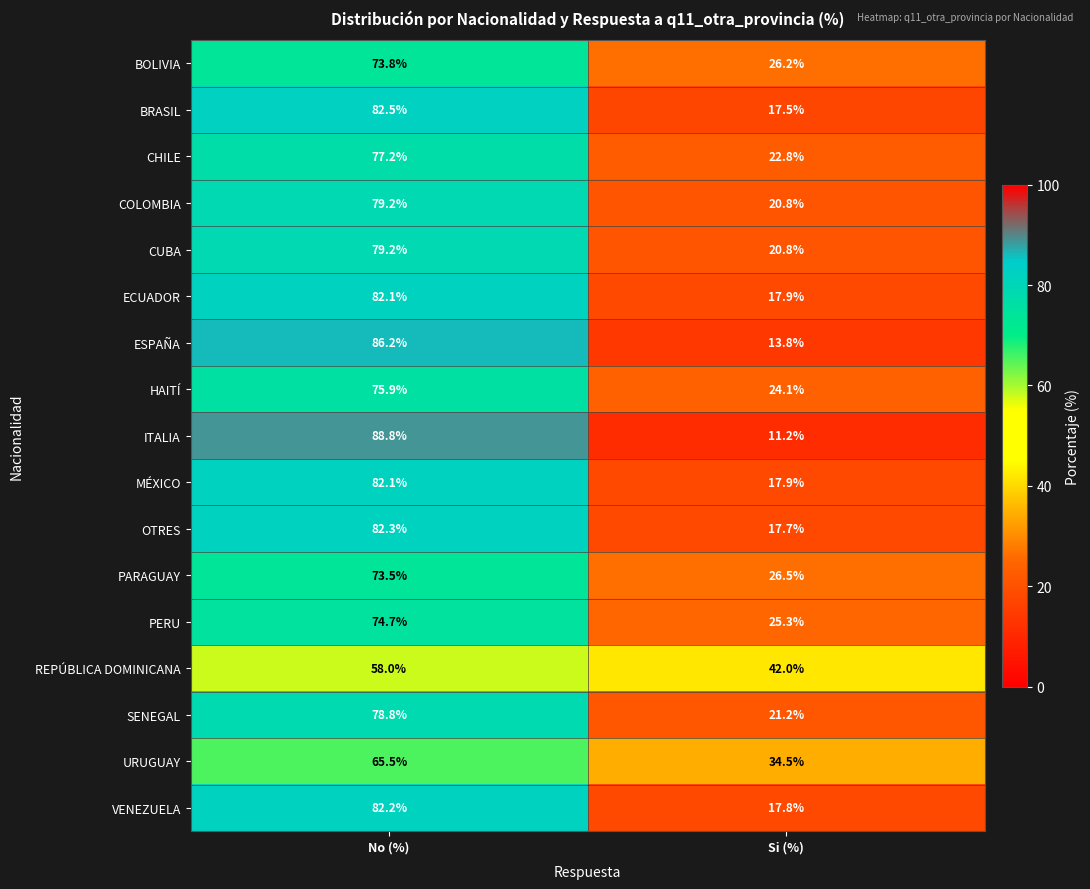

True or false: PARAGUAY has a value of 45.3 at No (%).

False